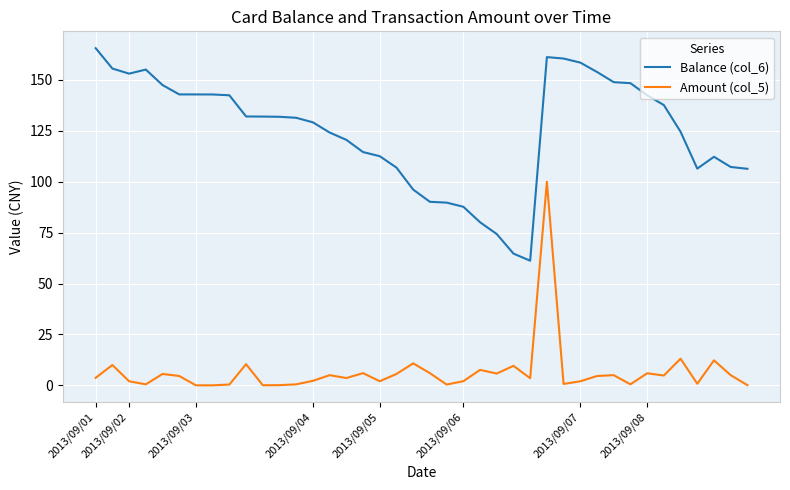

What is the highest value of the Amount (col_5) series?

100.0